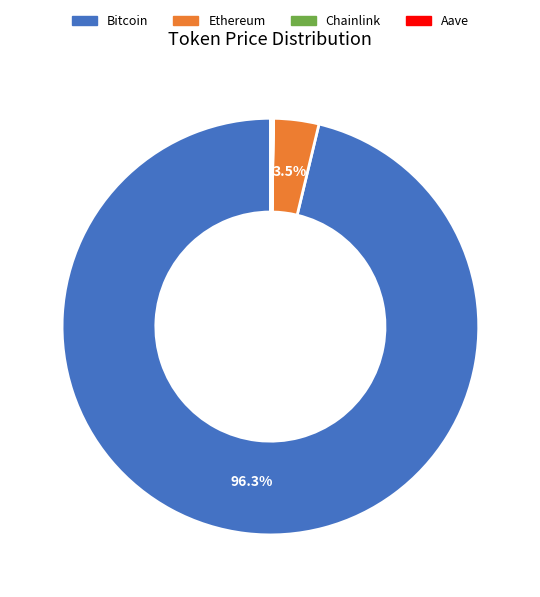

Is there any slice that represents more than half of the pie?

Yes